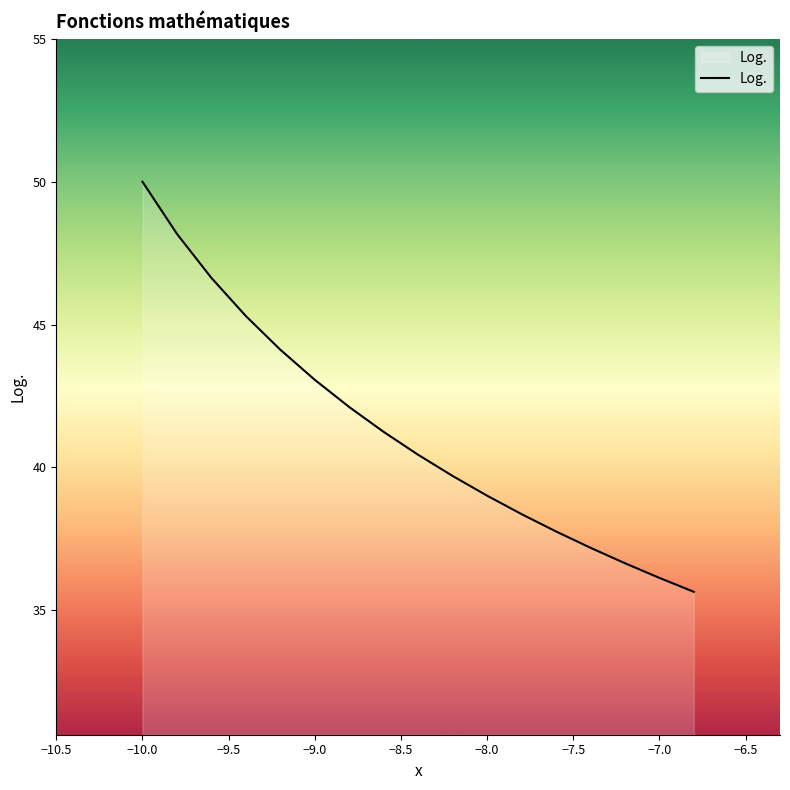

What is the greatest value displayed?

50.0